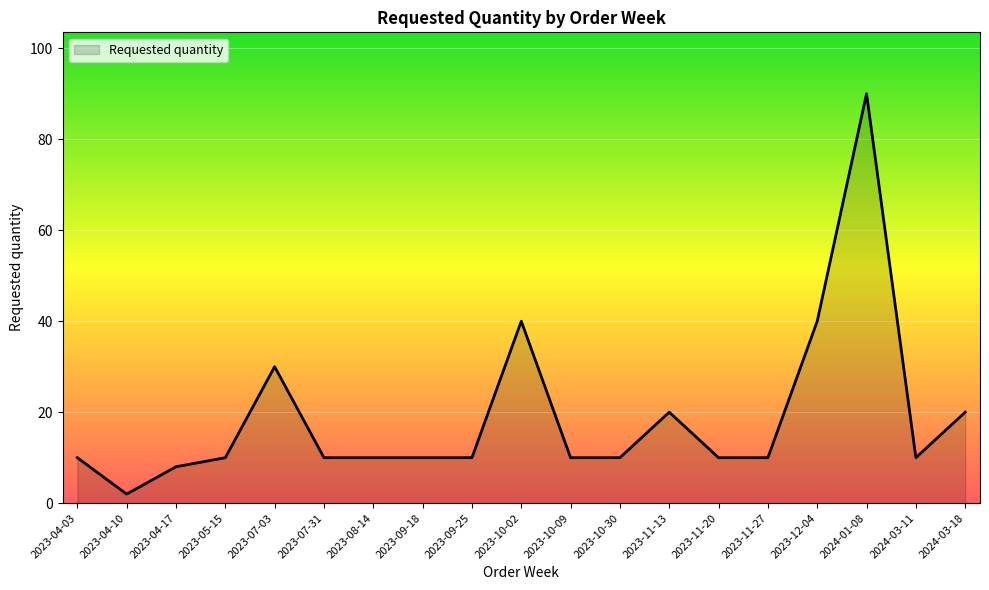

What position from the left is 2024-03-11?

18